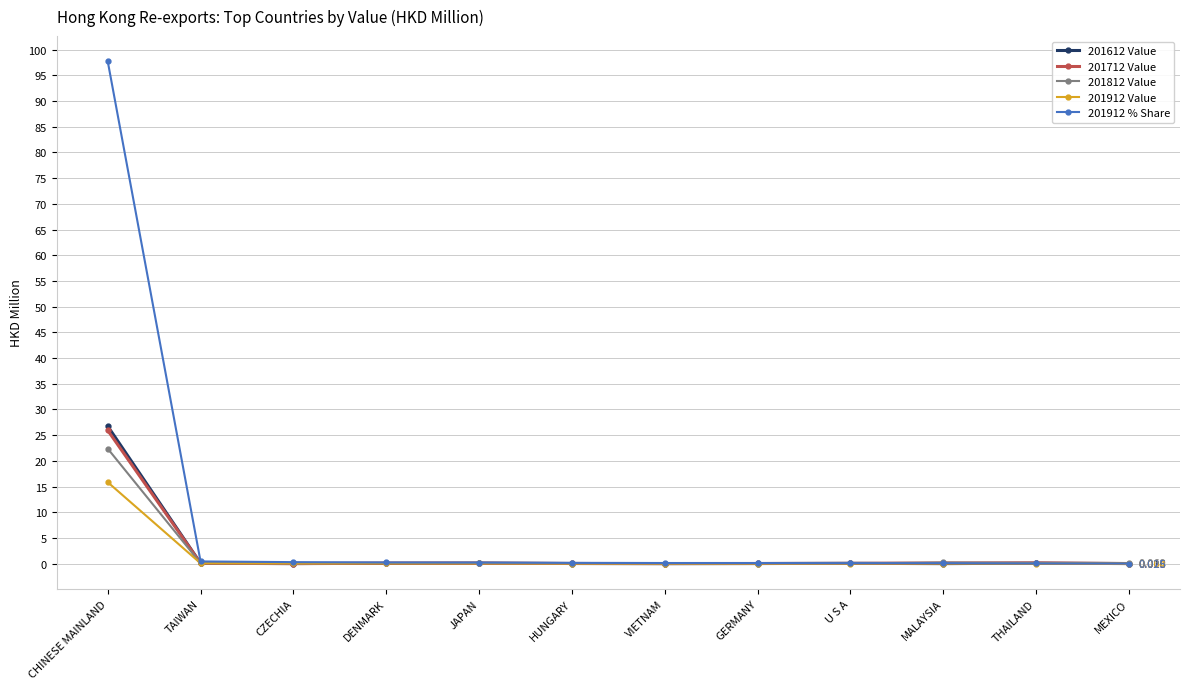

Does the chart display data point markers on the line(s)?

Yes